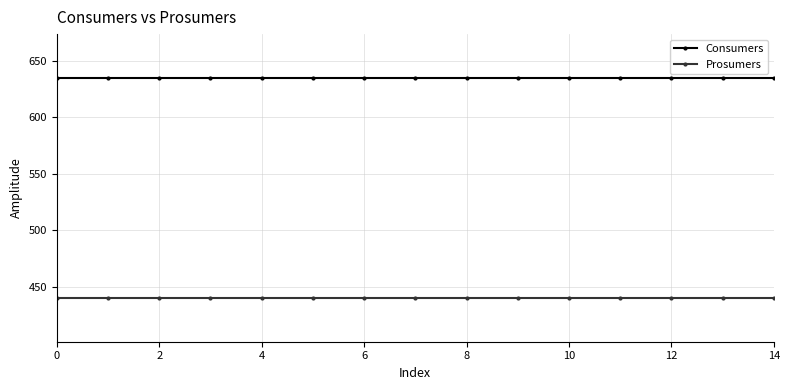

True or false: Consumers and Prosumers cross at least once.

False